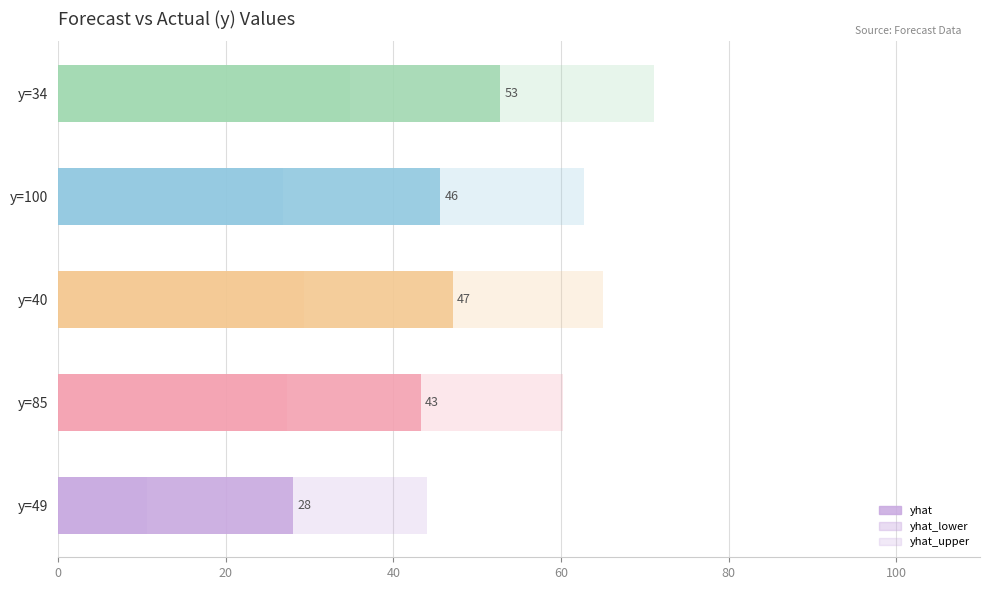

How many groups of bars are there?

5